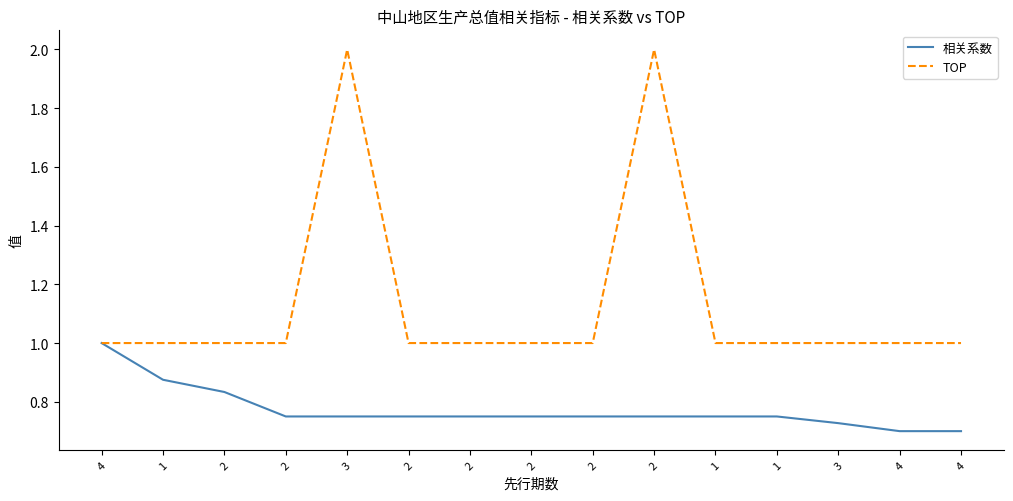

How many lines are shown in the chart?

2